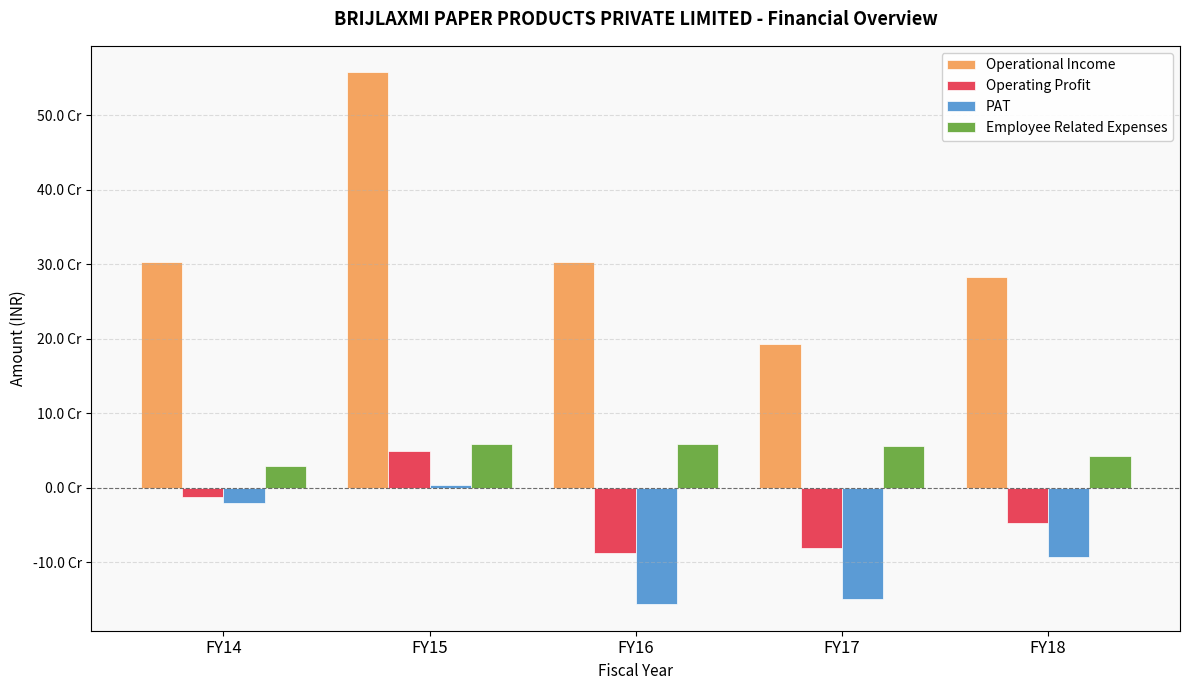

True or false: Operational Income has a value of 861382488 at FY15.

False